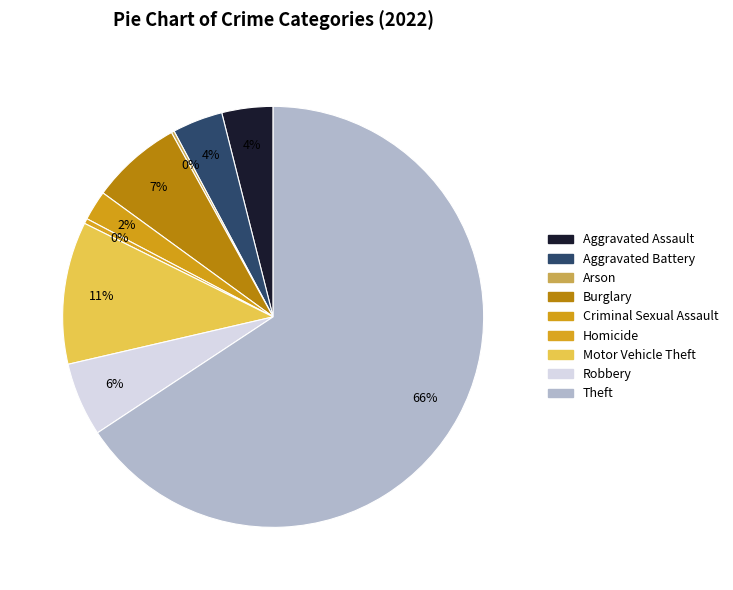

What is the smallest slice in the pie chart?

Arson